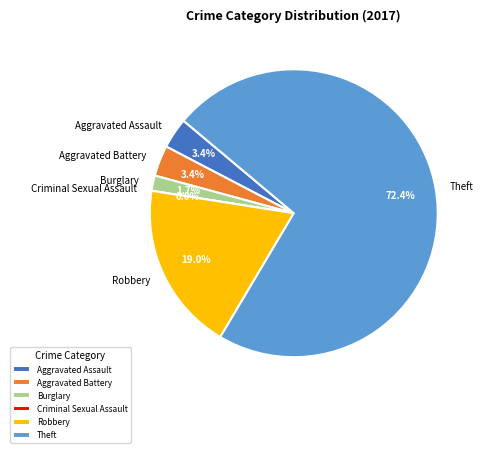

True or false: Aggravated Battery accounts for 3% of the total.

True